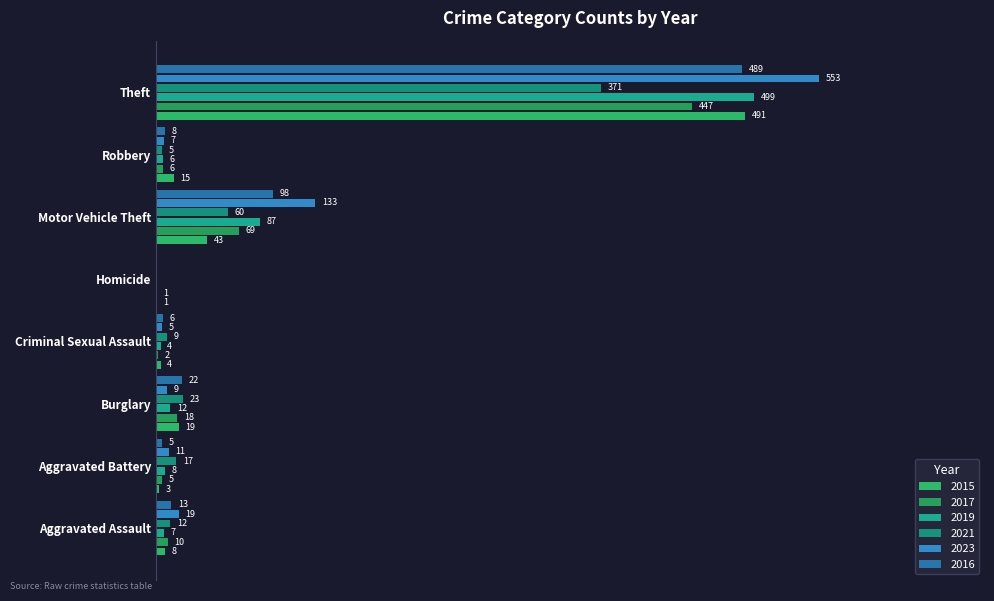

Reading left to right, extract all data points from this chart.

2015: 8	3	19	4	1	43	15	491
2017: 10	5	18	2	1	69	6	447
2019: 7	8	12	4	0	87	6	499
2021: 12	17	23	9	0	60	5	371
2023: 19	11	9	5	0	133	7	553
2016: 13	5	22	6	0	98	8	489